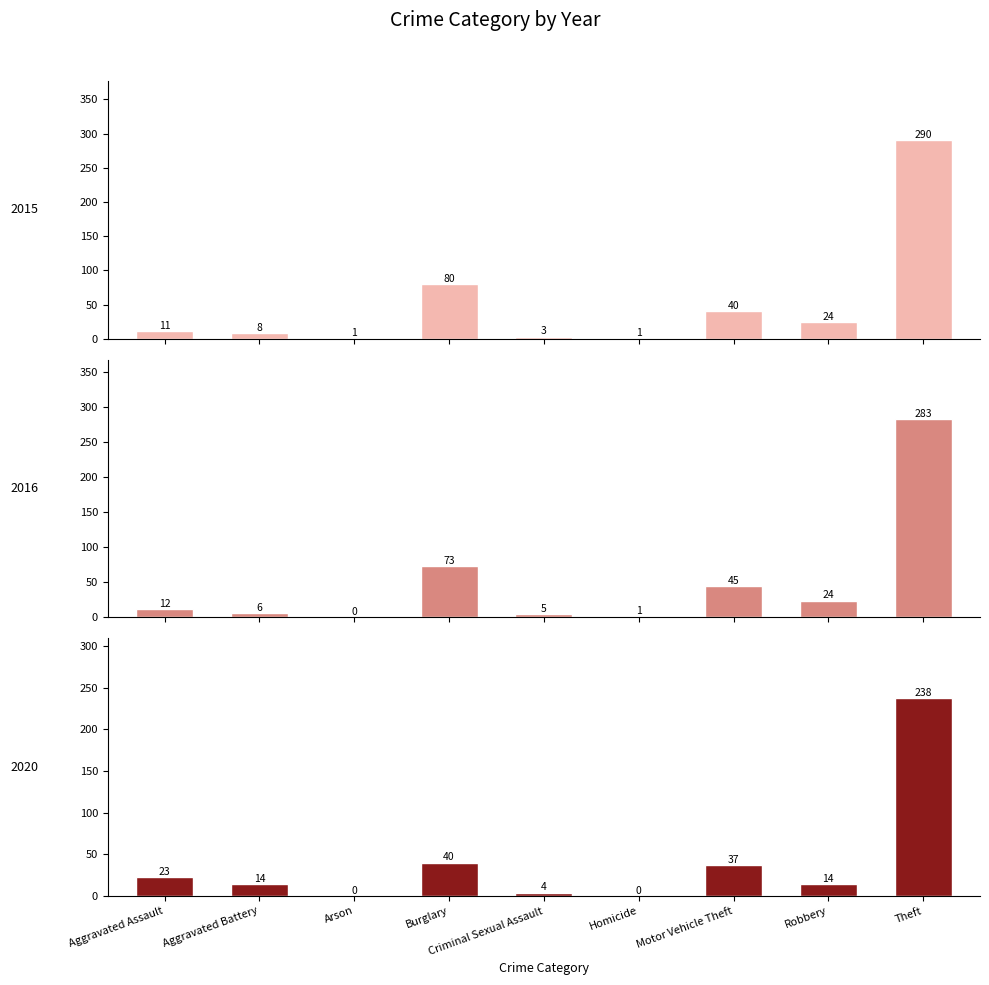

Rank the series at Arson from highest to lowest value.

2015, 2016, 2017